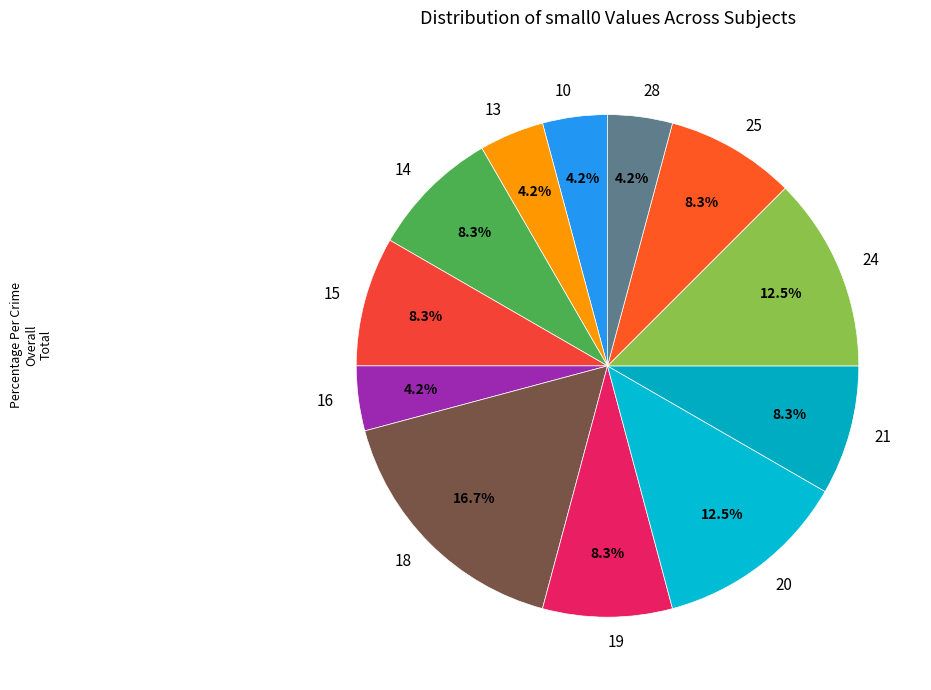

Which slice is the largest?

18